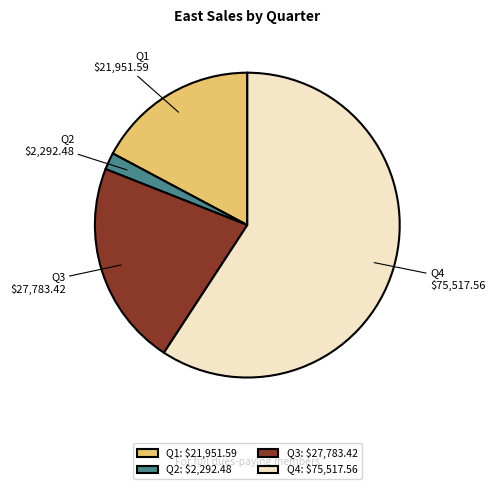

Which has a higher value, Q1 or Q2?

Q1